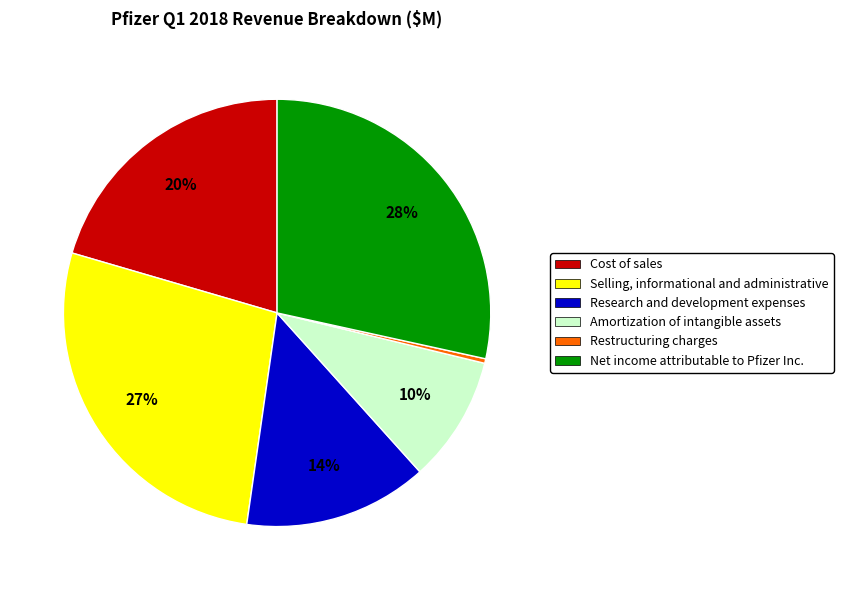

Is there any slice that represents more than half of the pie?

No